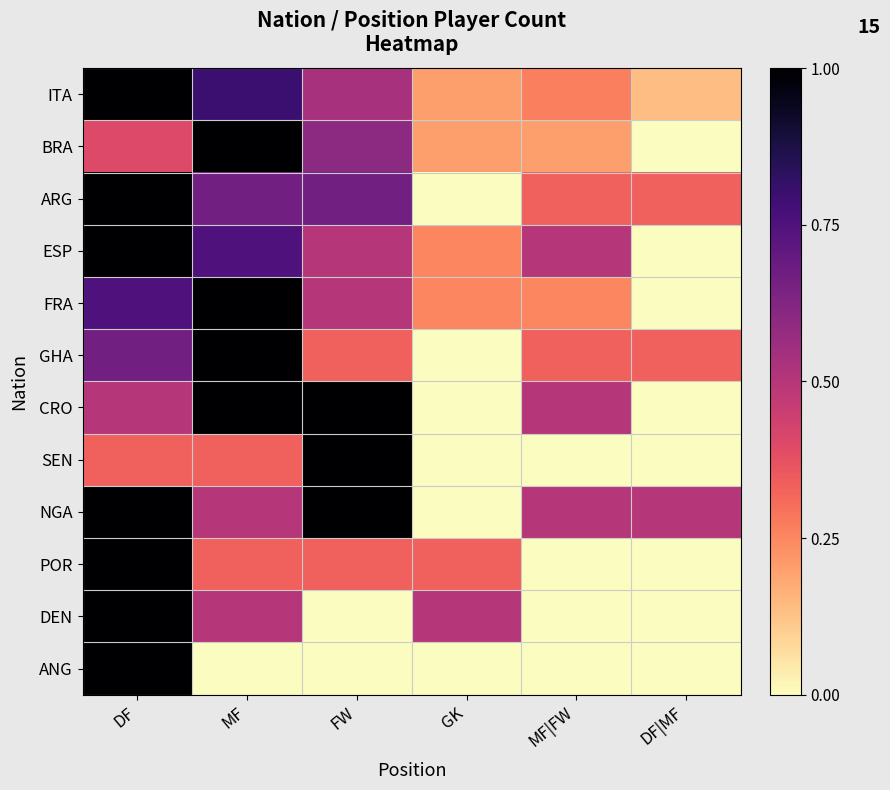

Reading left to right, transcribe all the data shown in this chart.

ITA: DF=1.0	MF=0.8	FW=0.5	GK=0.2	MF|FW=0.3	DF|MF=0.1
BRA: DF=0.4	MF=1.0	FW=0.6	GK=0.2	MF|FW=0.2	DF|MF=0.0
ARG: DF=1.0	MF=0.7	FW=0.7	GK=0.0	MF|FW=0.3	DF|MF=0.3
ESP: DF=1.0	MF=0.8	FW=0.5	GK=0.2	MF|FW=0.5	DF|MF=0.0
FRA: DF=0.8	MF=1.0	FW=0.5	GK=0.2	MF|FW=0.2	DF|MF=0.0
GHA: DF=0.7	MF=1.0	FW=0.3	GK=0.0	MF|FW=0.3	DF|MF=0.3
CRO: DF=0.5	MF=1.0	FW=1.0	GK=0.0	MF|FW=0.5	DF|MF=0.0
SEN: DF=0.3	MF=0.3	FW=1.0	GK=0.0	MF|FW=0.0	DF|MF=0.0
NGA: DF=1.0	MF=0.5	FW=1.0	GK=0.0	MF|FW=0.5	DF|MF=0.5
POR: DF=1.0	MF=0.3	FW=0.3	GK=0.3	MF|FW=0.0	DF|MF=0.0
DEN: DF=1.0	MF=0.5	FW=0.0	GK=0.5	MF|FW=0.0	DF|MF=0.0
ANG: DF=1.0	MF=0.0	FW=0.0	GK=0.0	MF|FW=0.0	DF|MF=0.0